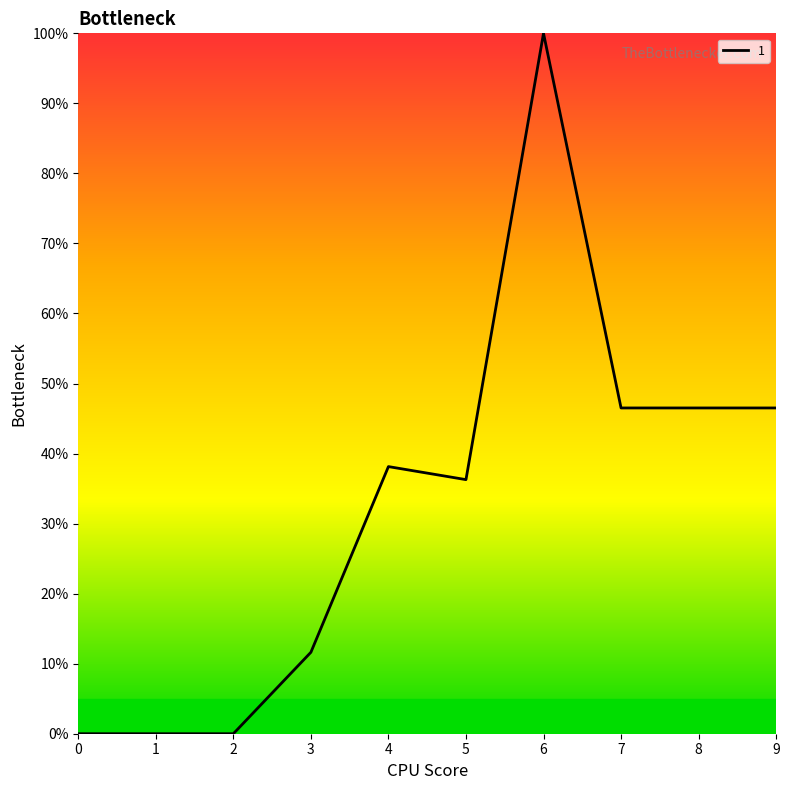

The chart shows a value of 65.1 at 1. True or false?

False